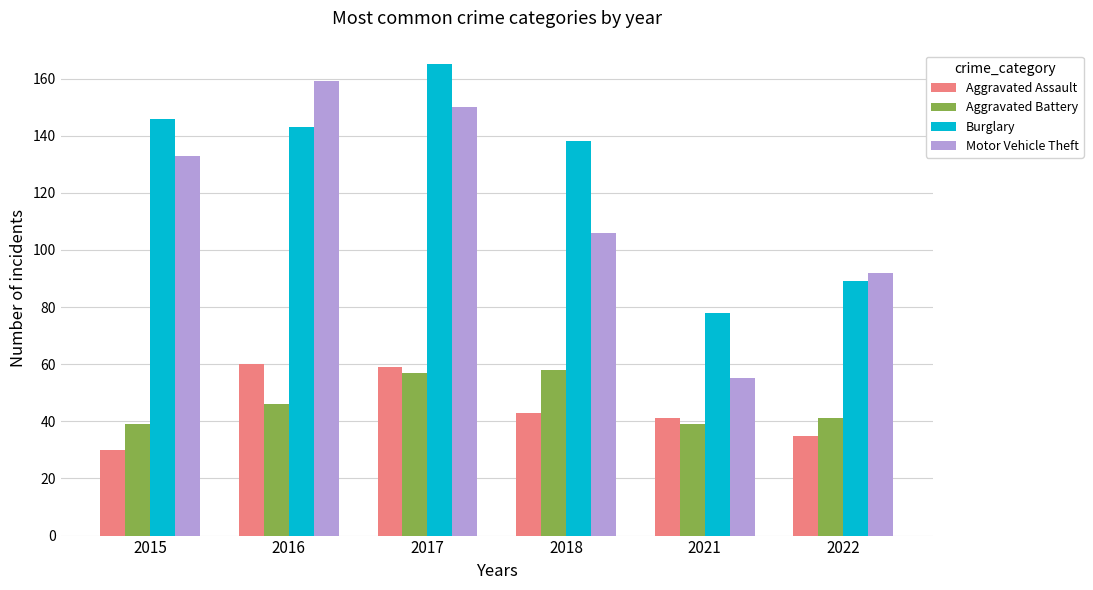

At which category is the sum across all series the highest?

2017